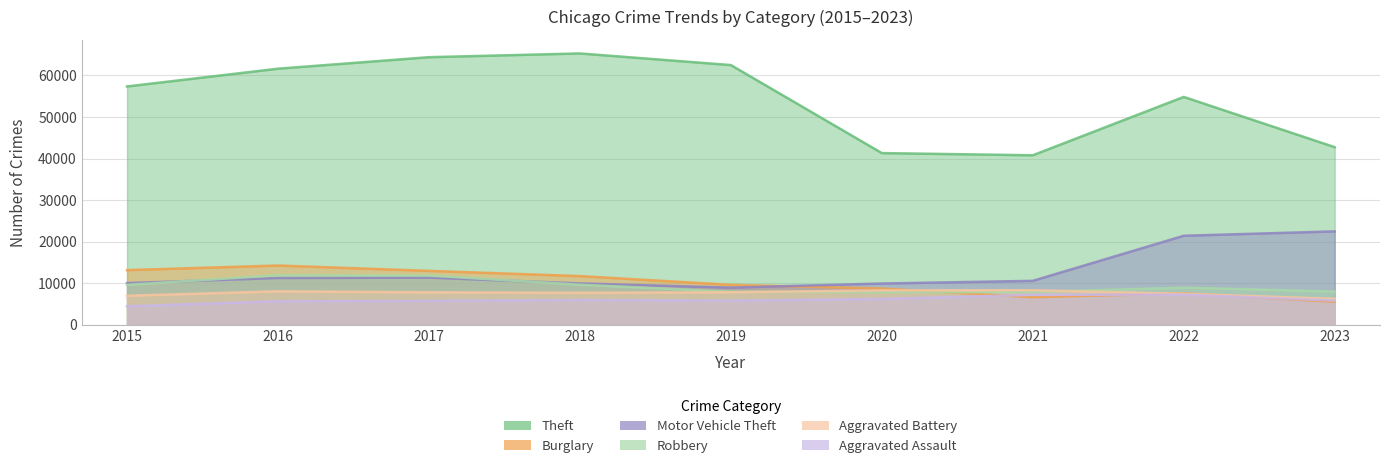

What is the total value across all series at 2016?

112954